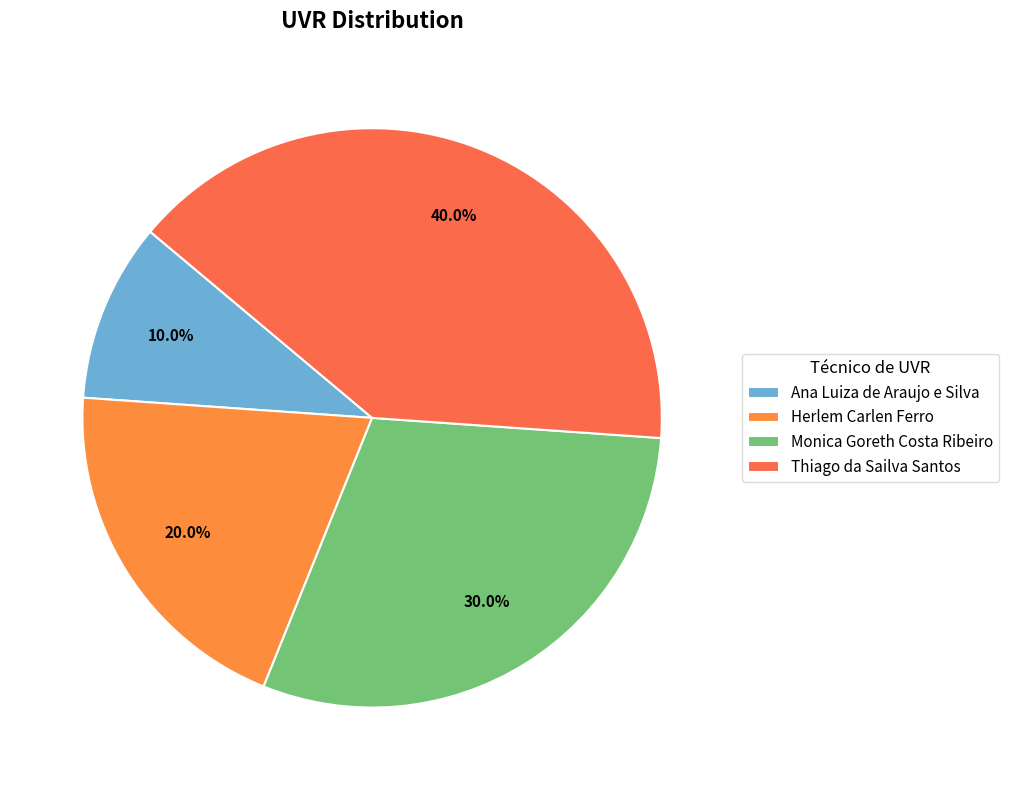

The Herlem Carlen Ferro slice represents 20% of the pie. True or false?

True